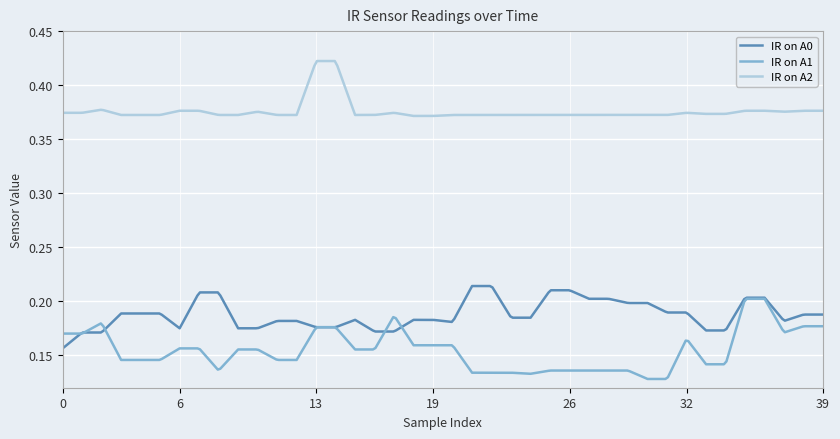

True or false: IR on A1 and IR on A2 cross at least once.

False